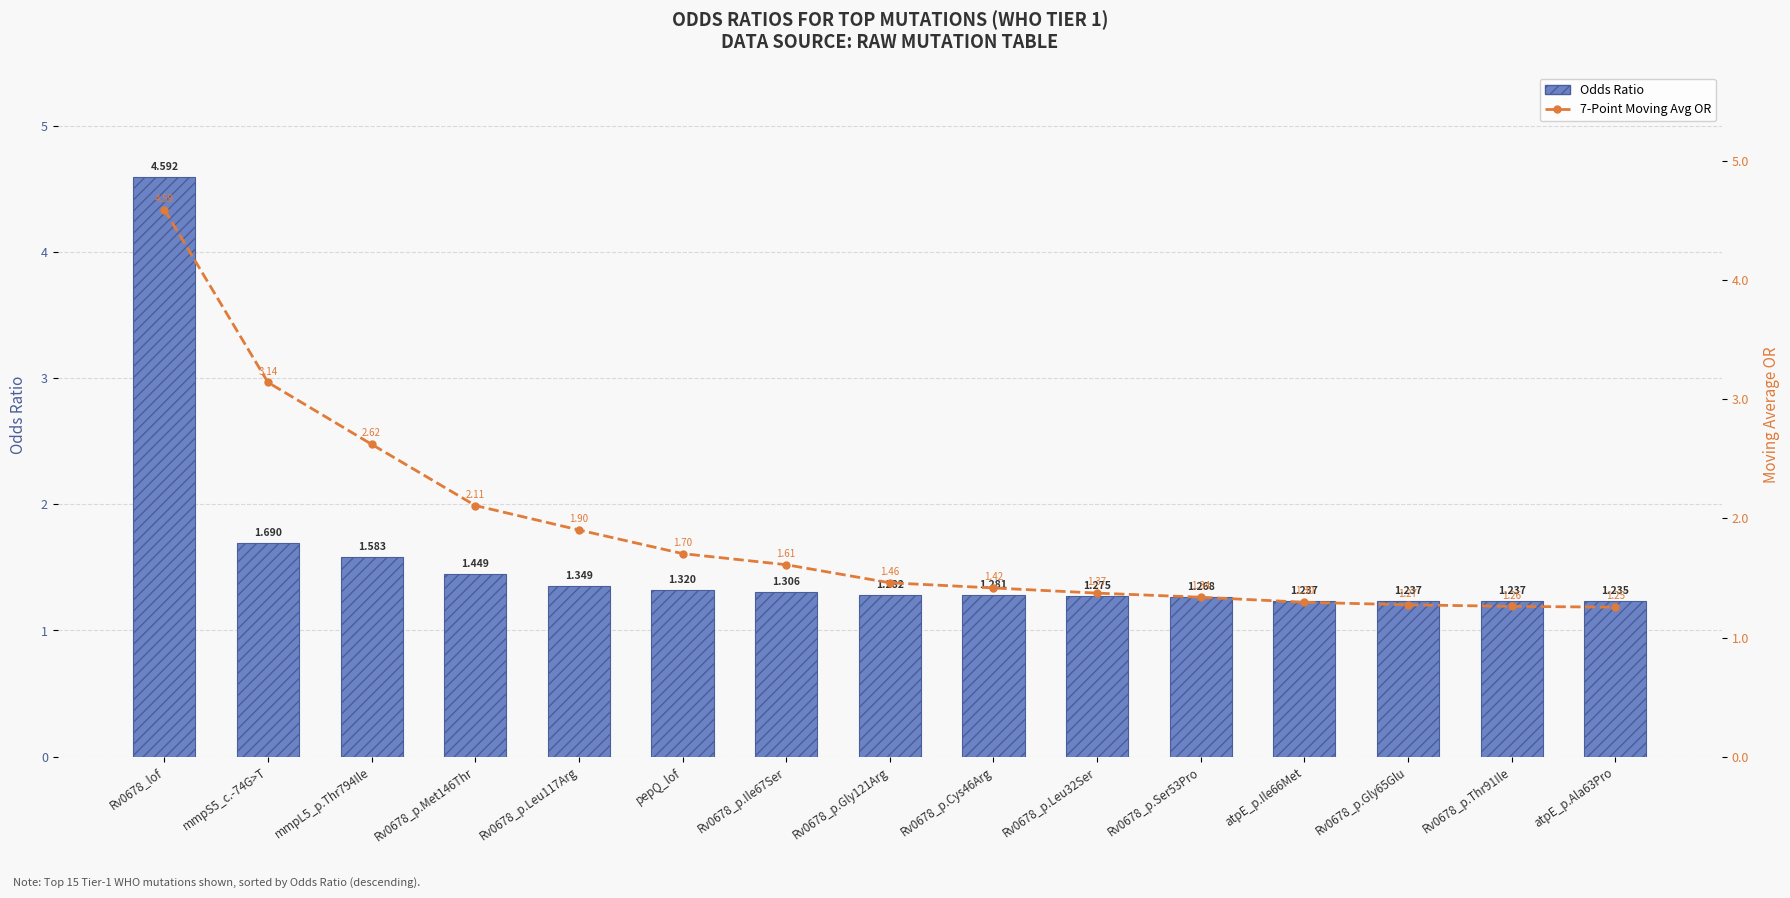

What is the difference between the second highest and minimum values in the 7-Point Moving Avg OR series?

1.9